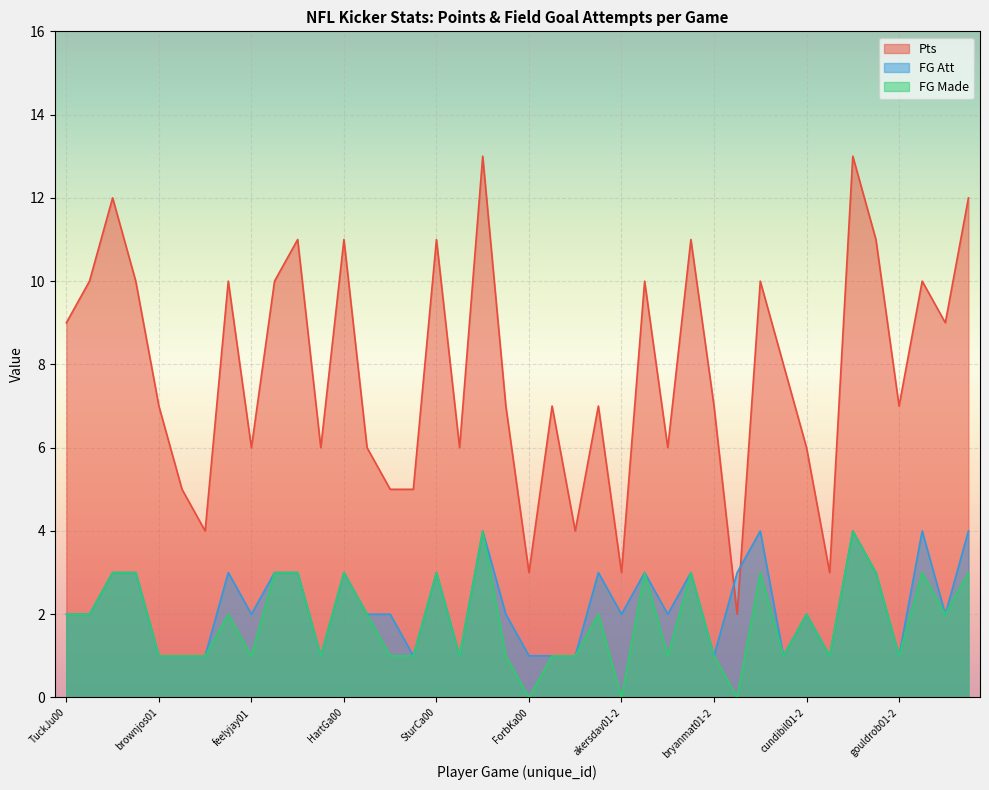

Read the FG Made value at BailDa00-2.

3